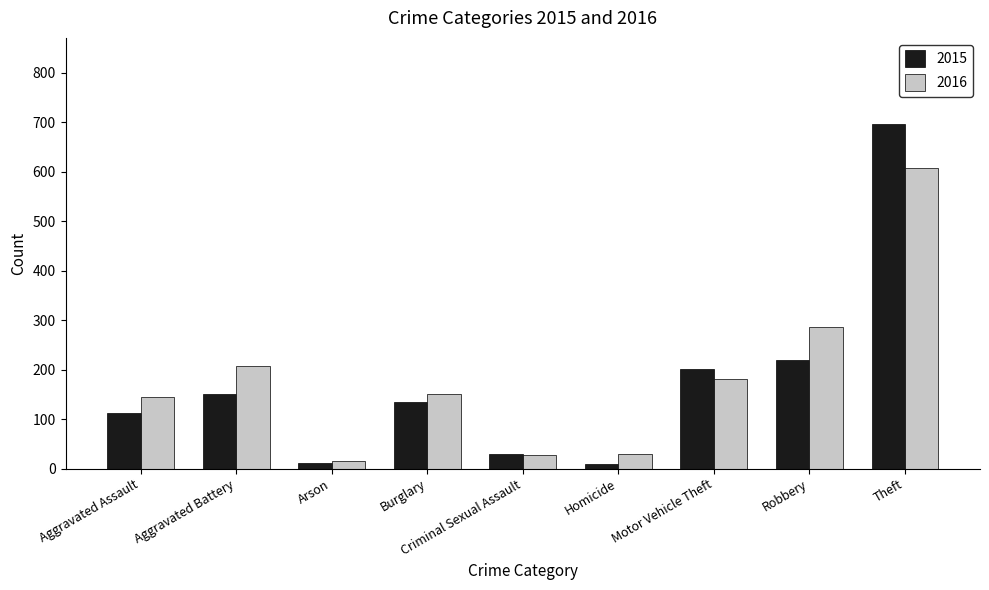

What is the spread (max minus min) of values at Motor Vehicle Theft?

20